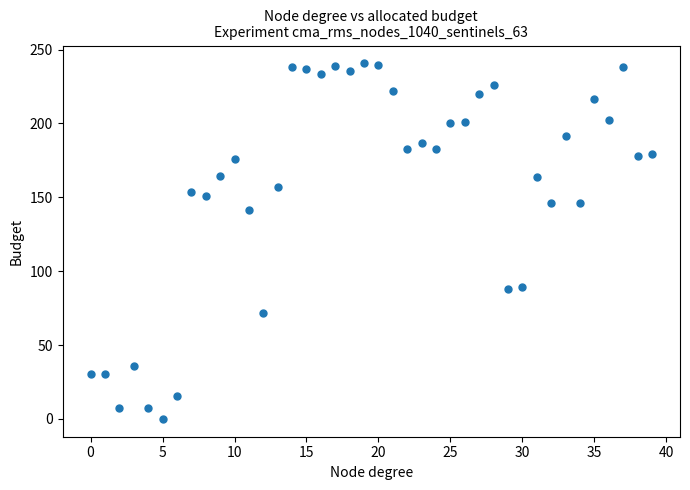

What Y value in the scatter plot is closest to 120?

141.7